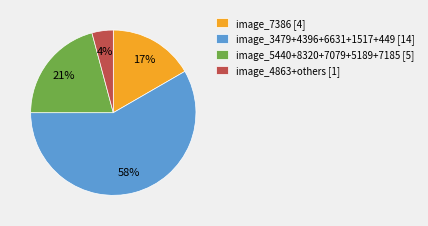

To the nearest percent, what is the combined percentage of image_5440+8320+7079+5189+7185 [5] and image_4863+others [1]?

25%